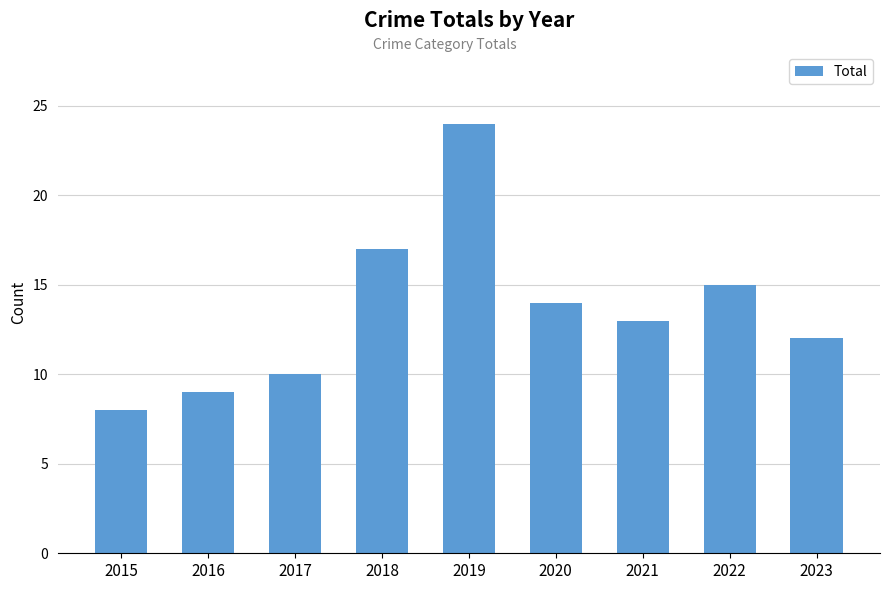

Rank the categories by value from highest to lowest.

2019, 2018, 2022, 2020, 2021, 2023, 2017, 2016, 2015